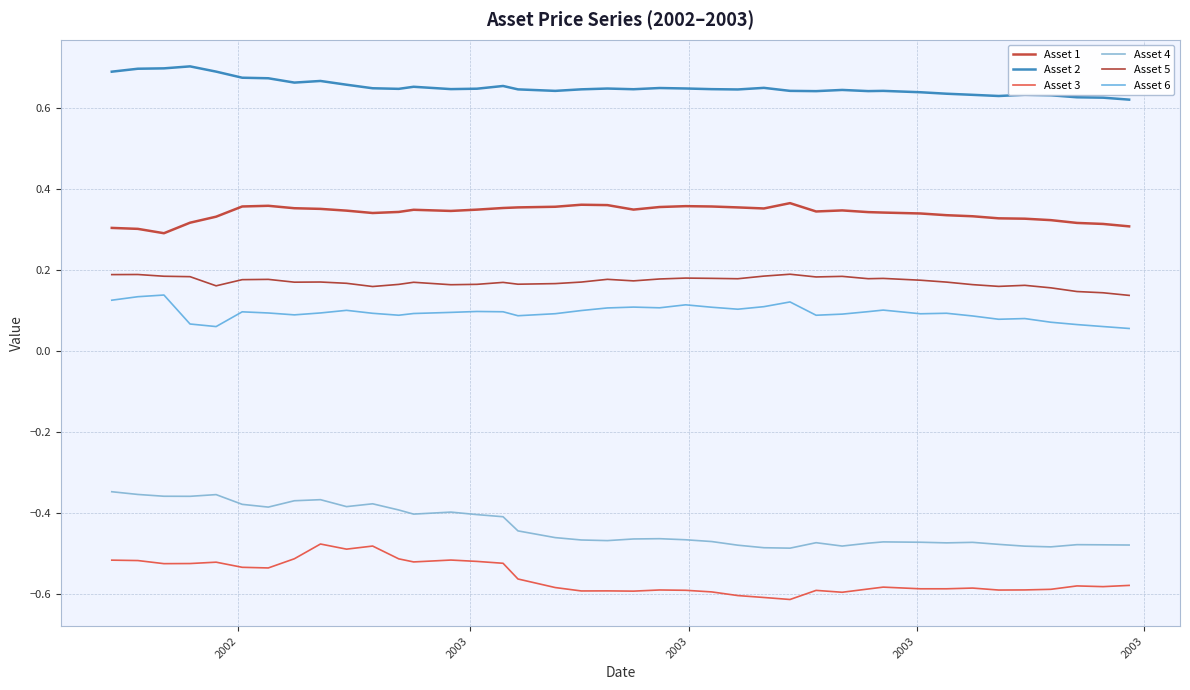

True or false: Asset 3 and Asset 1 cross at least once.

False